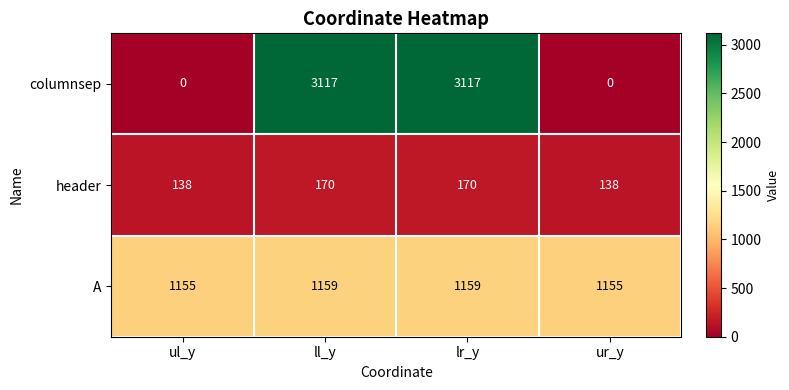

List the series in order of their peak value, highest first.

columnsep, A, header